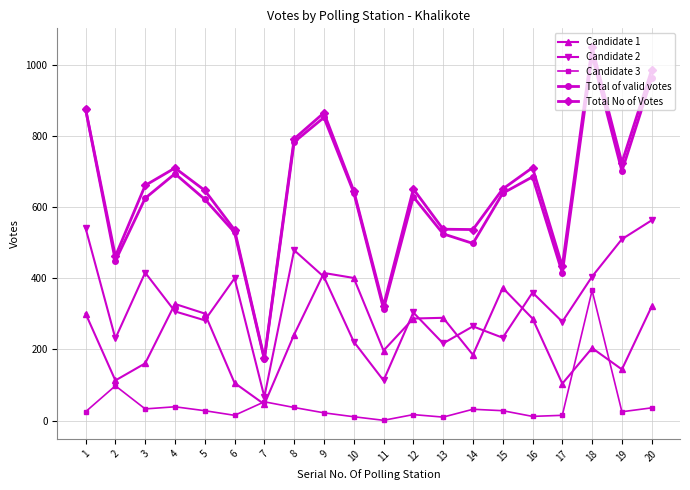

At which category does Candidate 2 reach its first local peak?

3